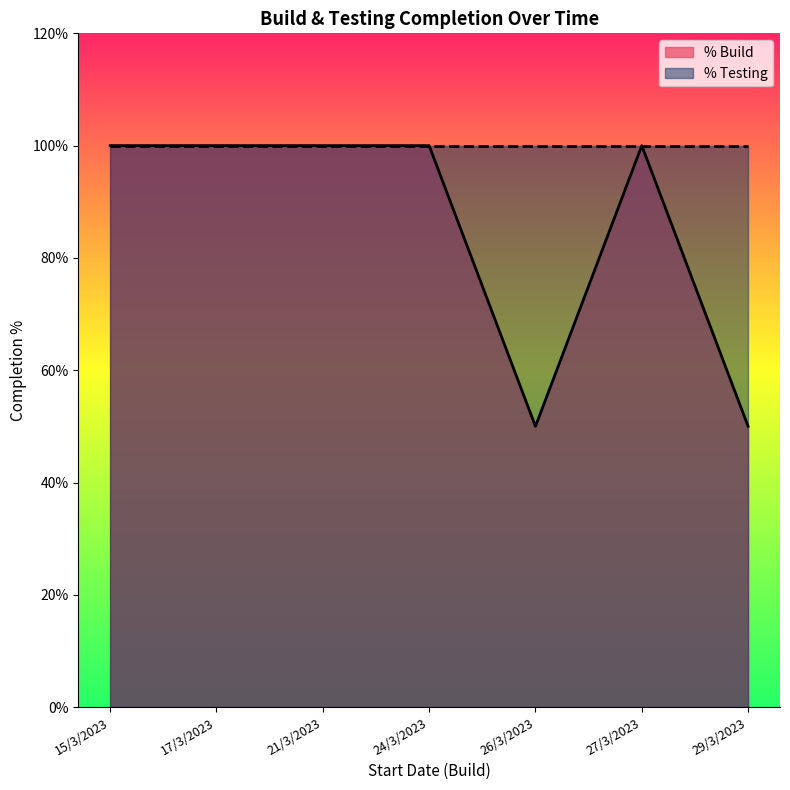

What is the sum of all values?

6.0